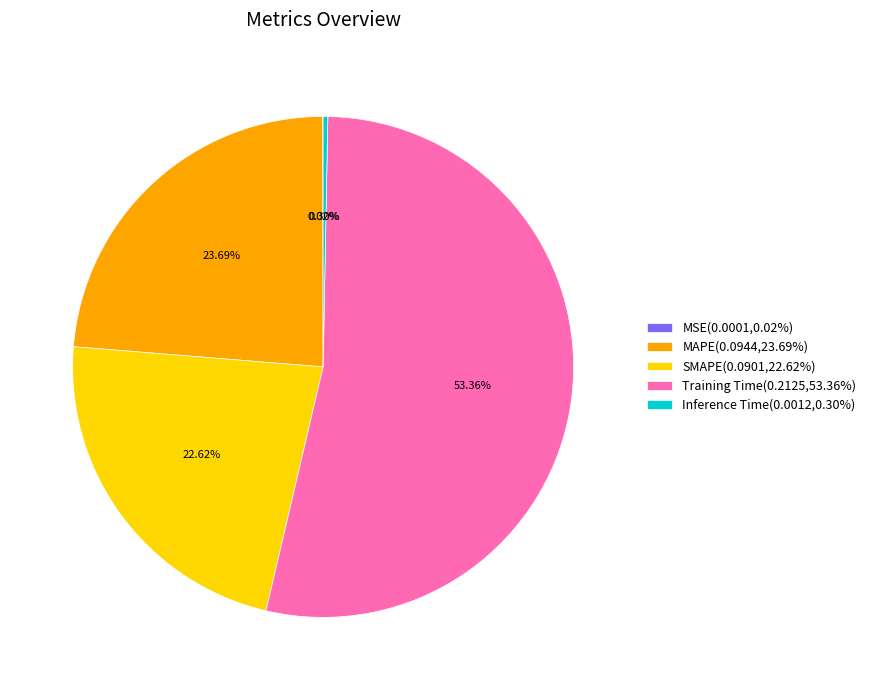

Which slice represents more than half of the pie?

Training Time